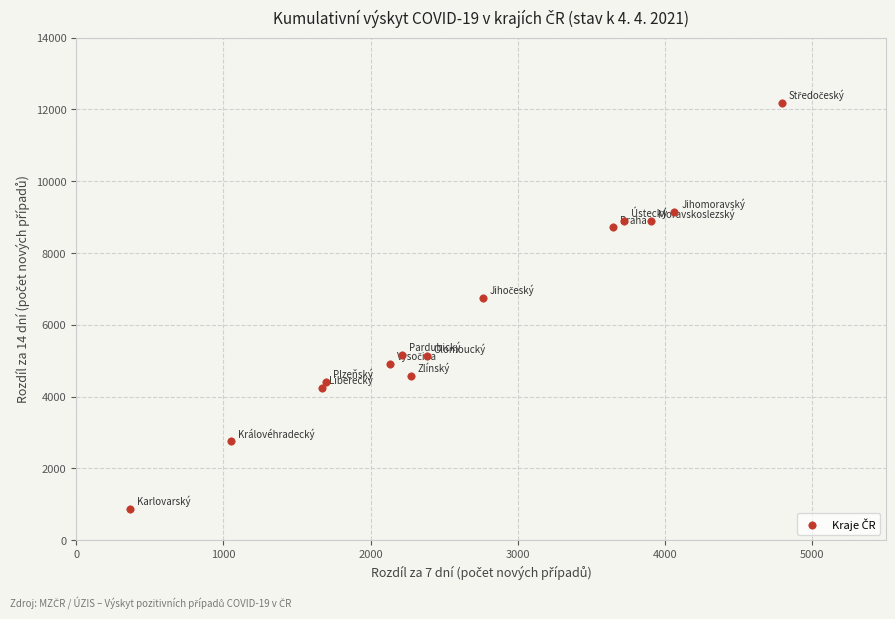

What is the range of Y values (max minus min)?

11315